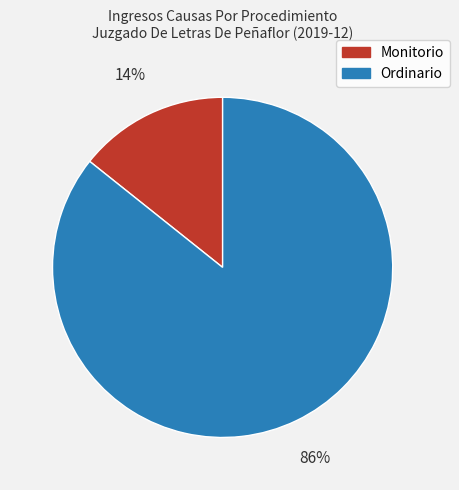

The Ordinario slice represents 75% of the pie. True or false?

False